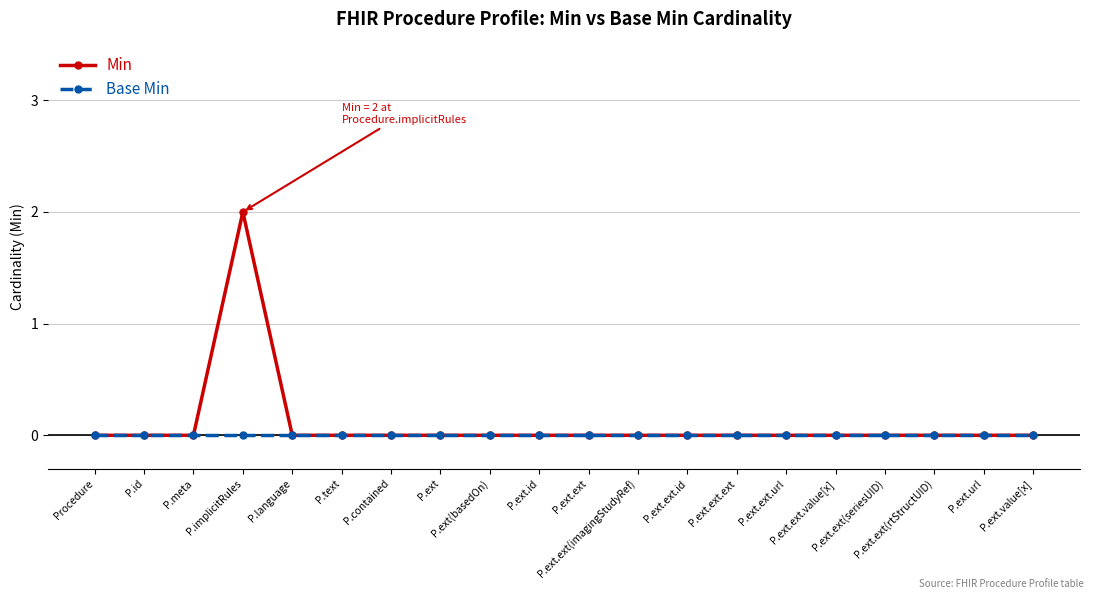

Which series has the largest range (max minus min)?

Min